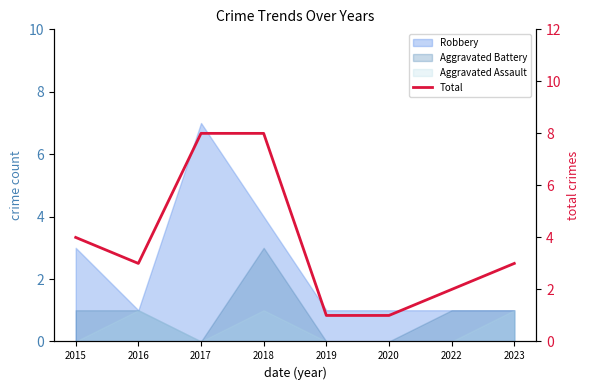

Does the chart display data point markers on the line(s)?

No